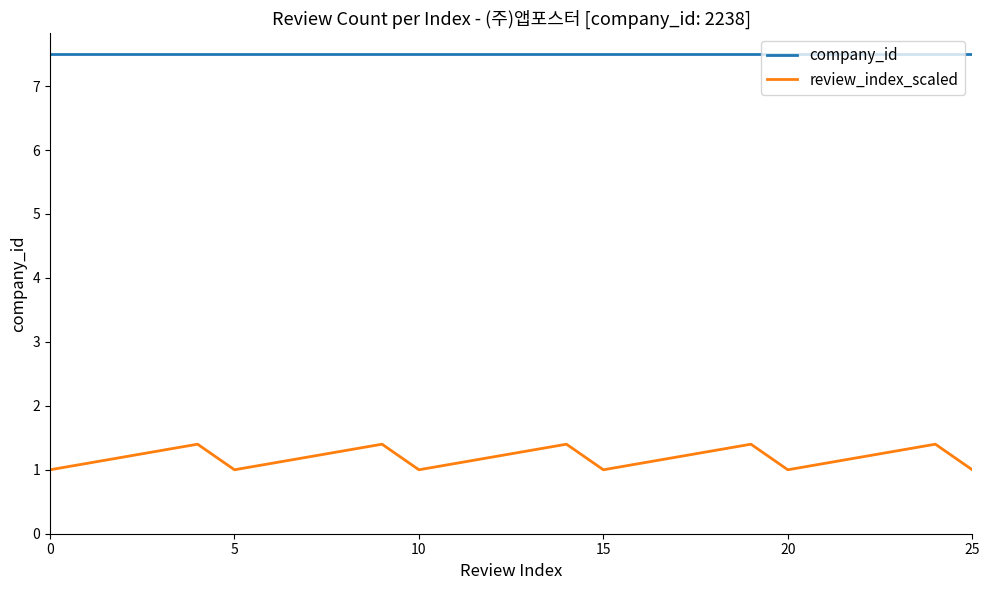

Which series has the largest total across all categories?

company_id